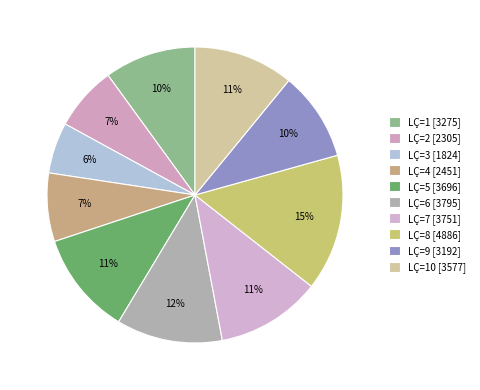

Count the number of slices in the pie.

10